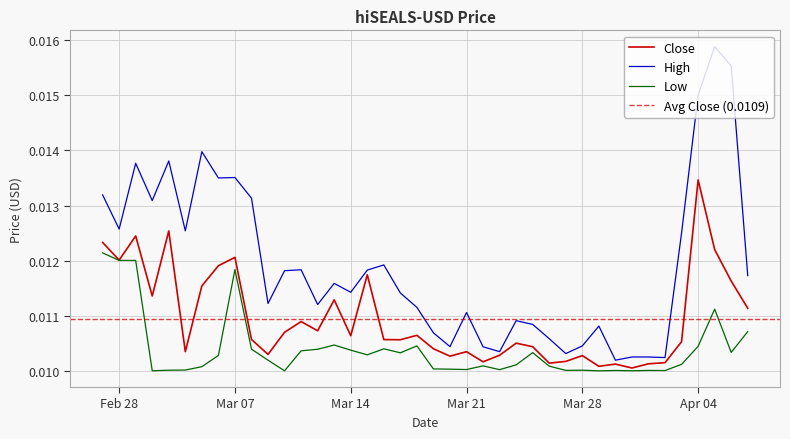

List the series in order of their overall mean, lowest first.

Low, Close, High